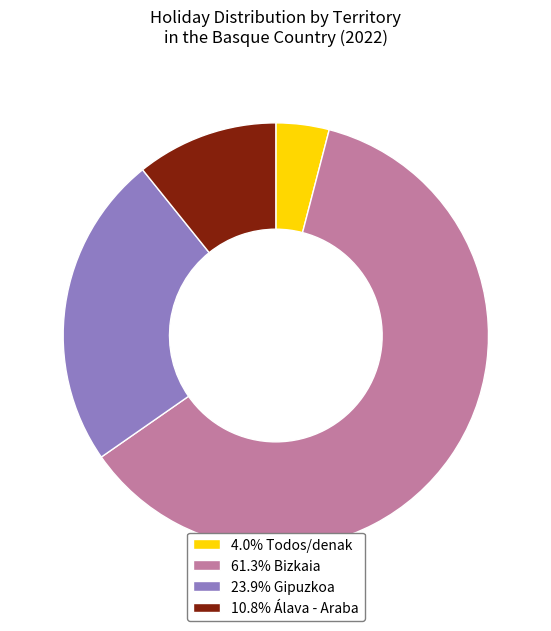

Combined, do 61.3% Bizkaia and 23.9% Gipuzkoa account for over 50%?

Yes